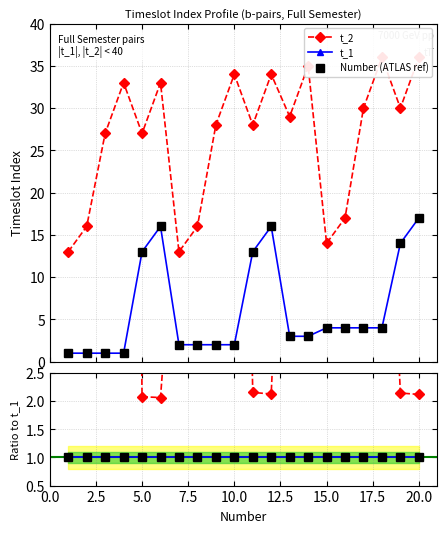

The t_2 series shows 34 at 12. True or false?

True